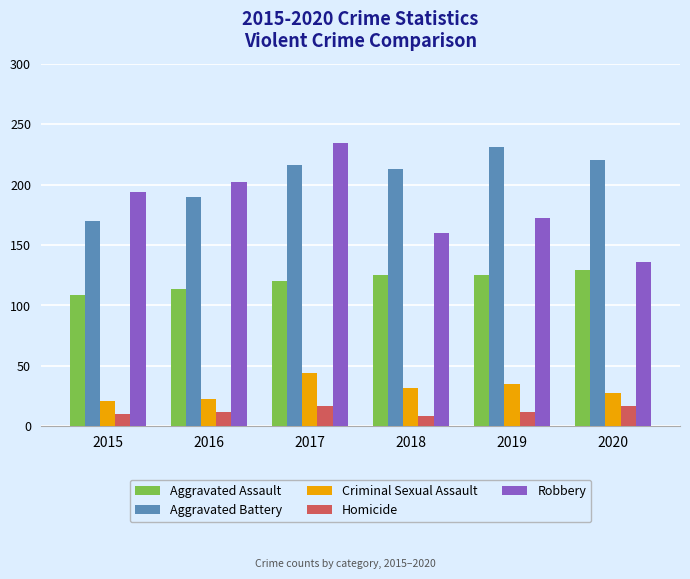

Read the Criminal Sexual Assault value at 2016.

23